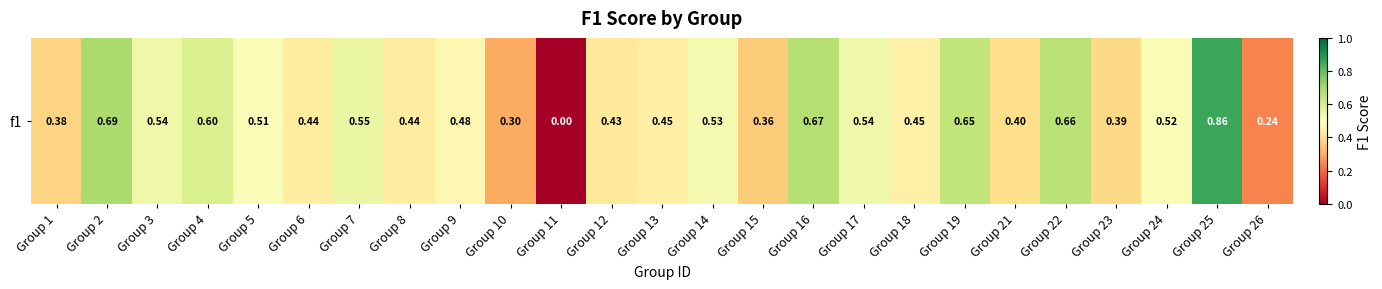

The chart shows a value of 1.2 at Group 16. True or false?

False